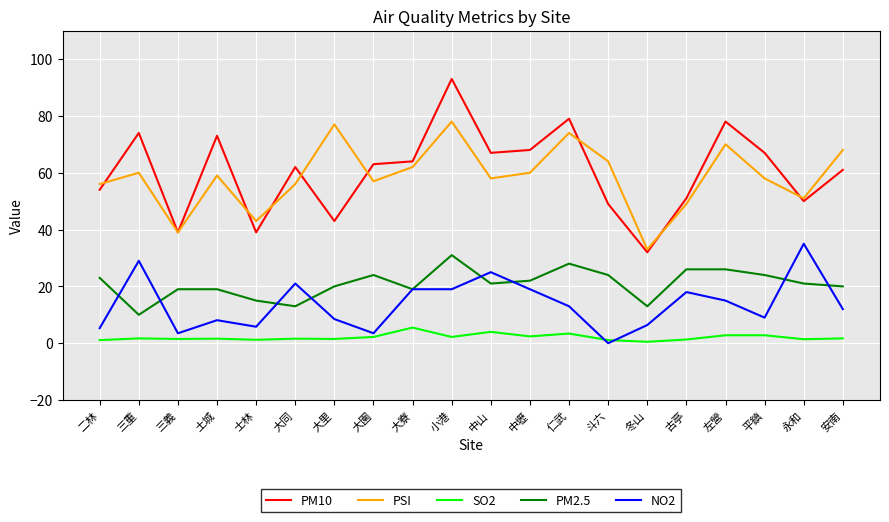

What are all the series names shown in the legend?

PM10, PSI, SO2, PM2.5, NO2